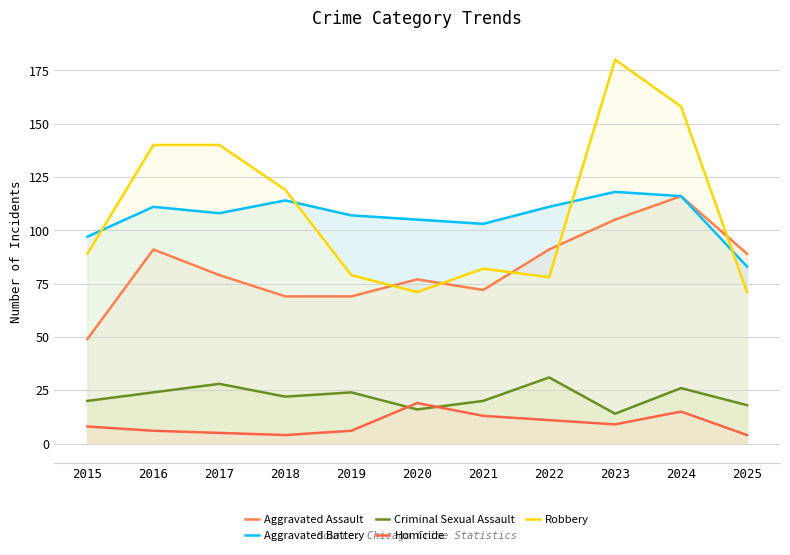

Reading right to left, what are all the values shown in this chart?

Aggravated Assault: 2025=89	2024=116	2023=105	2022=91	2021=72	2020=77	2019=69	2018=69	2017=79	2016=91	2015=49
Aggravated Battery: 2025=83	2024=116	2023=118	2022=111	2021=103	2020=105	2019=107	2018=114	2017=108	2016=111	2015=97
Criminal Sexual Assault: 2025=18	2024=26	2023=14	2022=31	2021=20	2020=16	2019=24	2018=22	2017=28	2016=24	2015=20
Homicide: 2025=4	2024=15	2023=9	2022=11	2021=13	2020=19	2019=6	2018=4	2017=5	2016=6	2015=8
Robbery: 2025=71	2024=158	2023=180	2022=78	2021=82	2020=71	2019=79	2018=119	2017=140	2016=140	2015=89